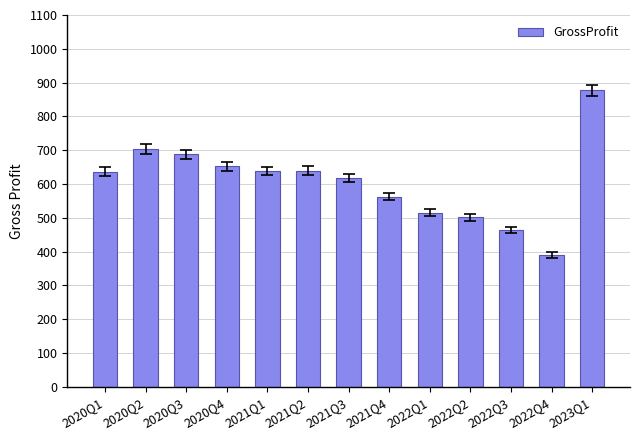

Are the bars horizontal?

No